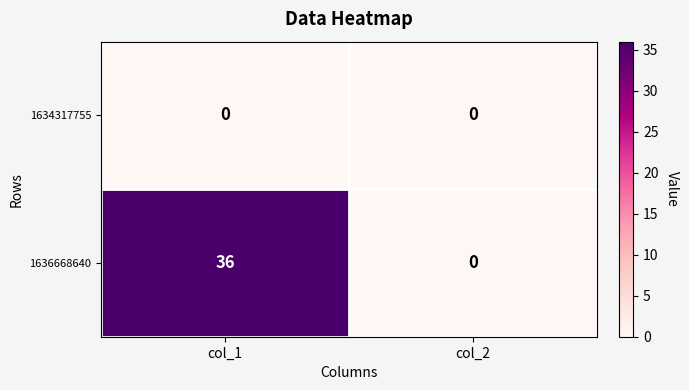

Which series has the widest spread of values?

1636668640